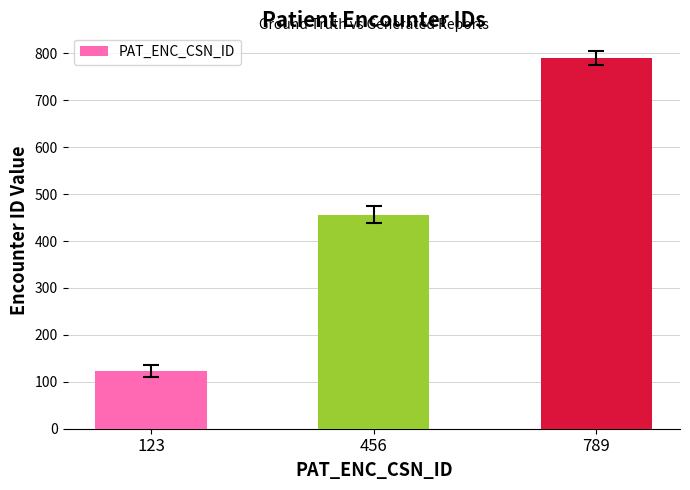

How many distinct data groups are displayed?

1